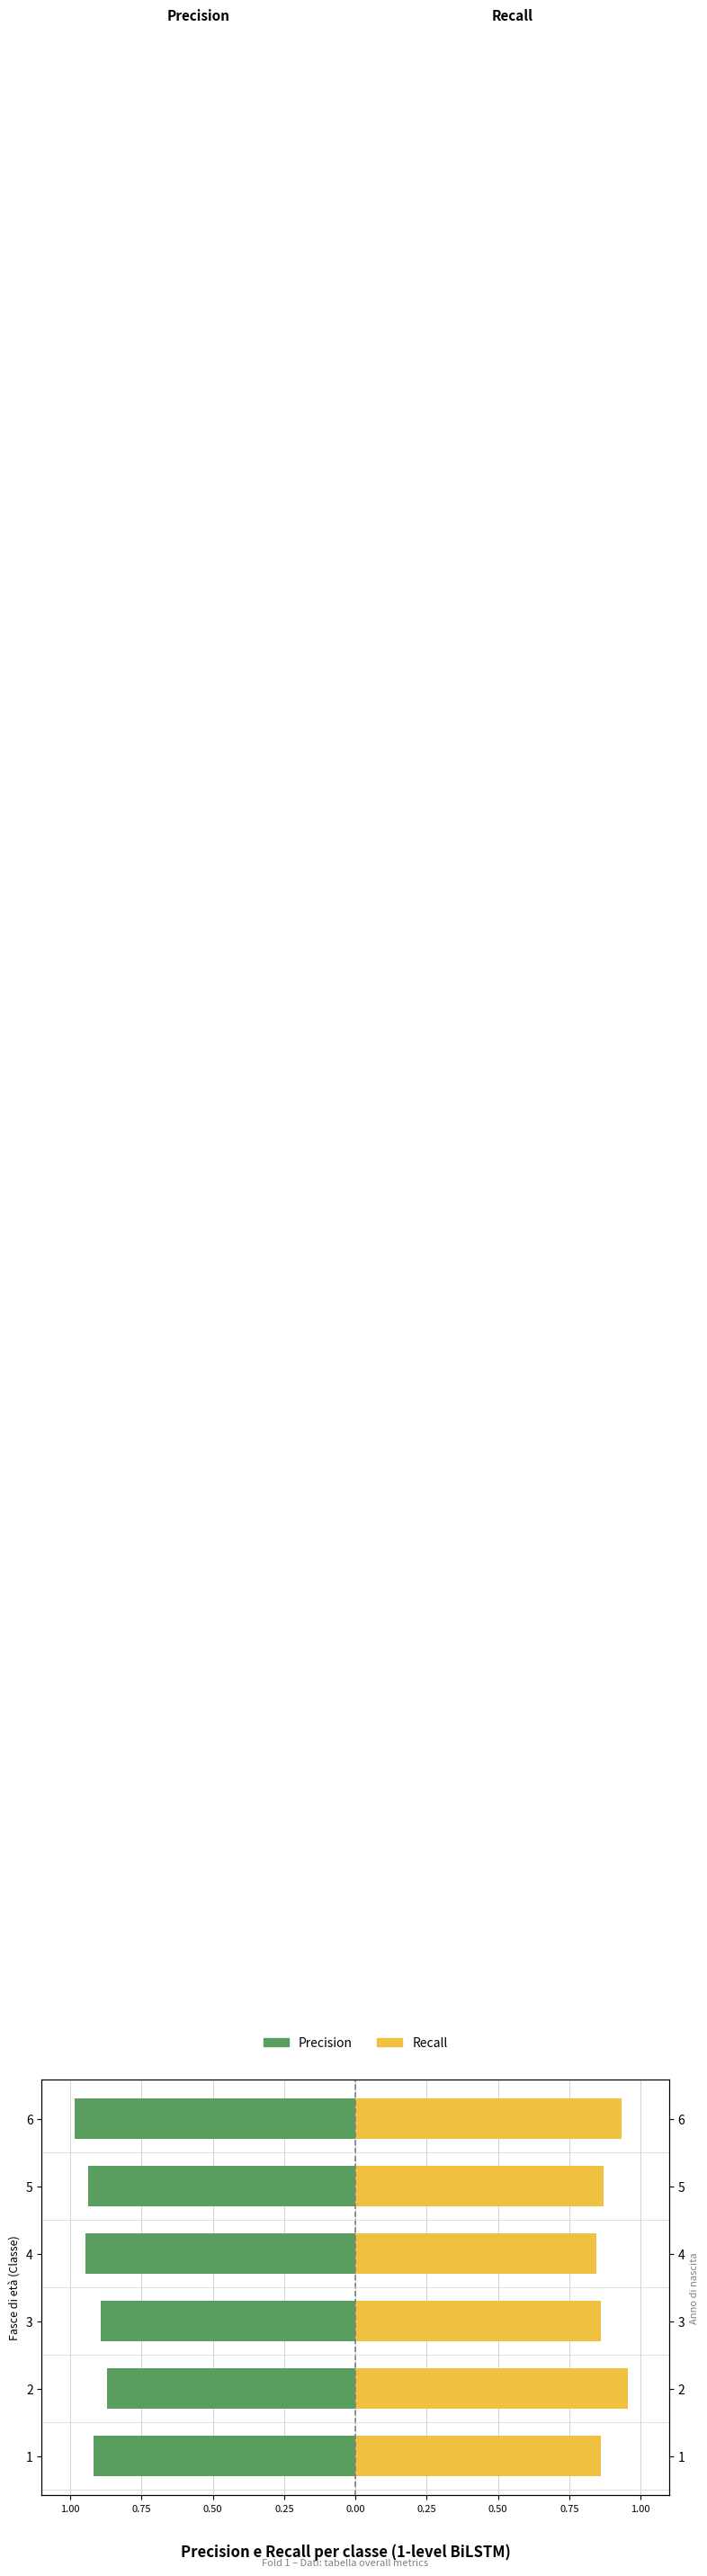

Reading left to right, extract all data points from this chart.

Precision: -0.9	-0.9	-0.9	-0.9	-0.9	-1.0
Recall: 0.9	1.0	0.9	0.8	0.9	0.9